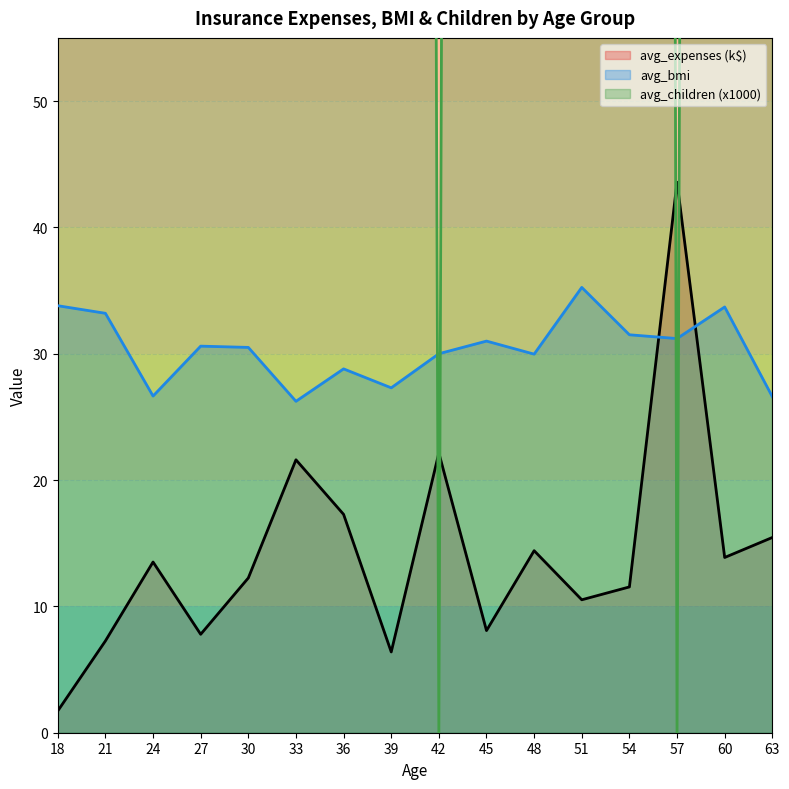

Between 21 and 39, which series saw the biggest shift?

avg_children (x1000)